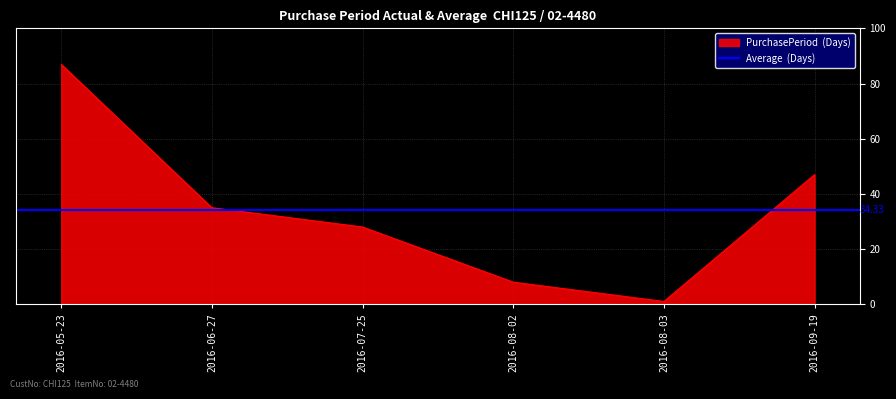

The value at 2016-08-03 is 0. True or false?

False